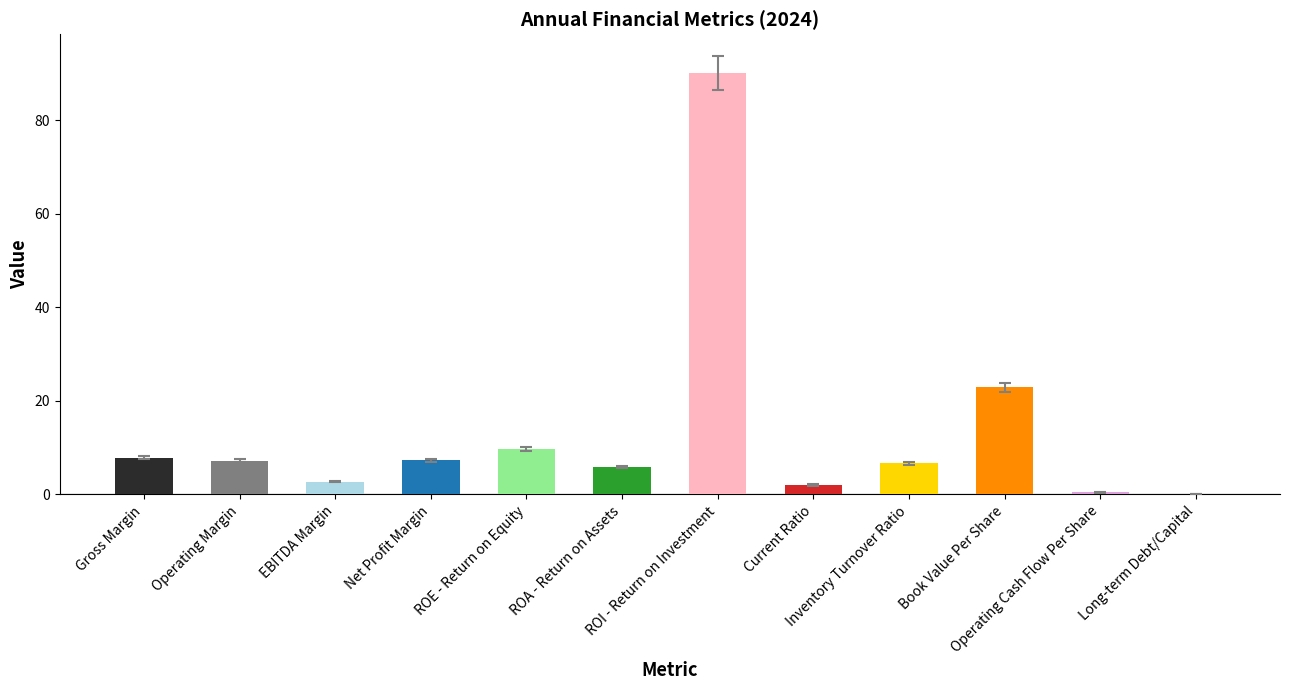

What is the maximum value shown in the chart?

90.1